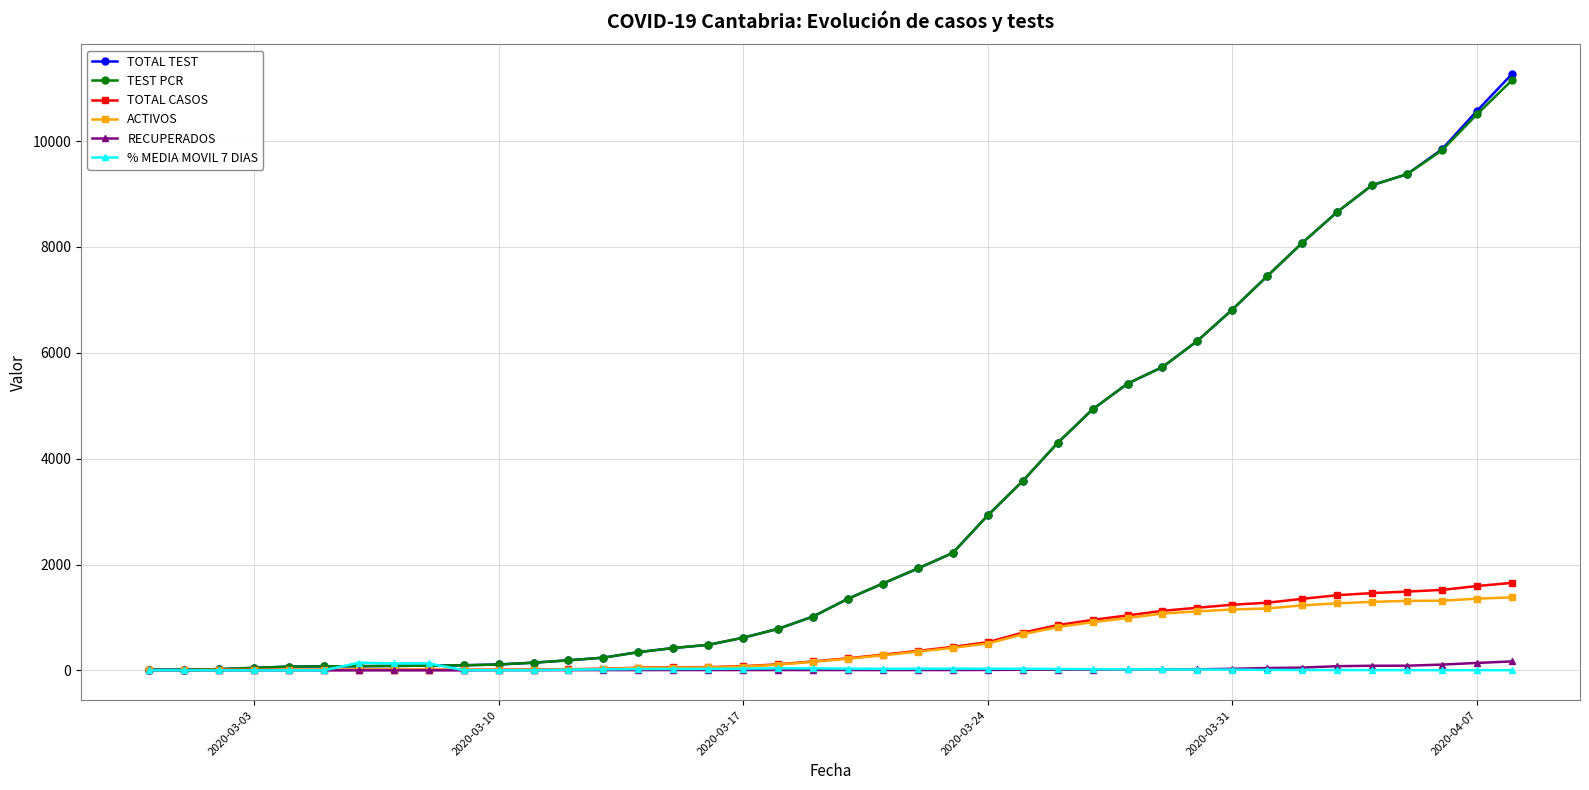

What is the maximum value for TOTAL CASOS?

1653.0